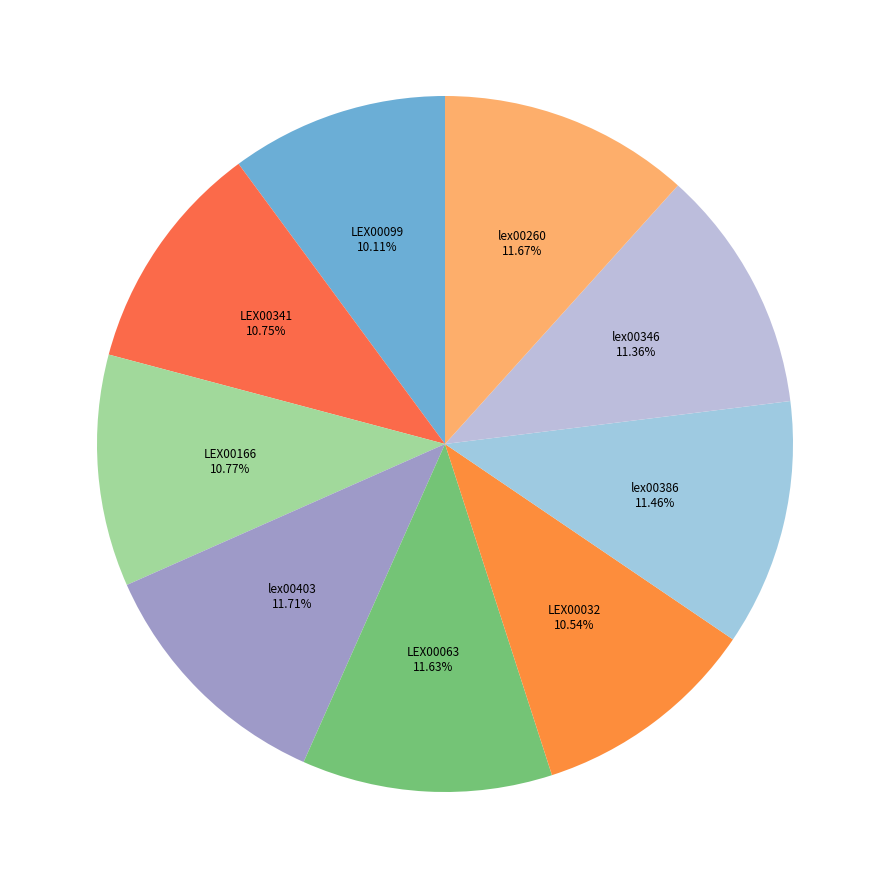

To the nearest percent, what is the average slice percentage?

11%